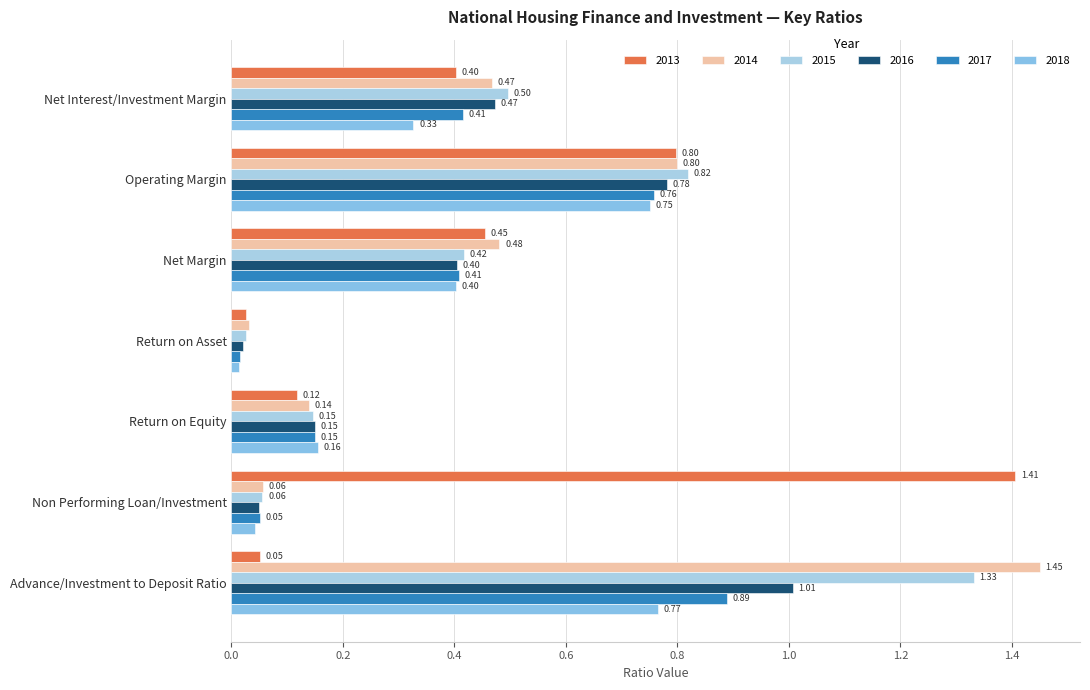

Count the number of categories in the chart.

7